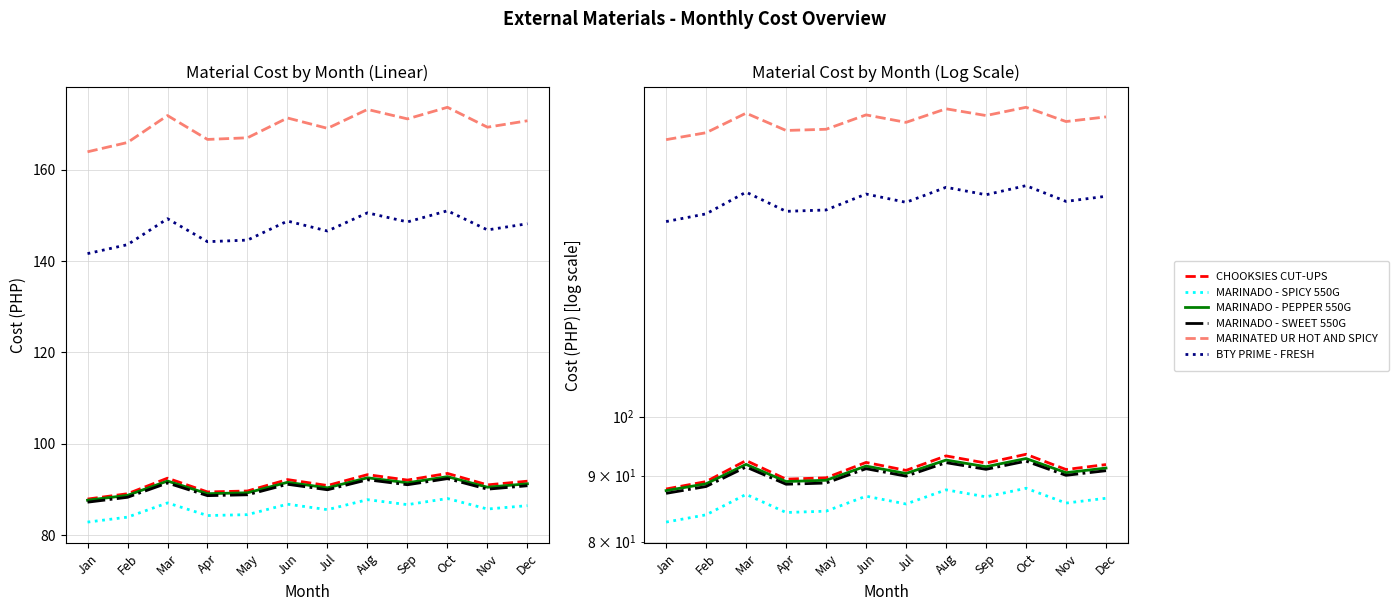

What is the spread (max minus min) of values at Jan?

81.1